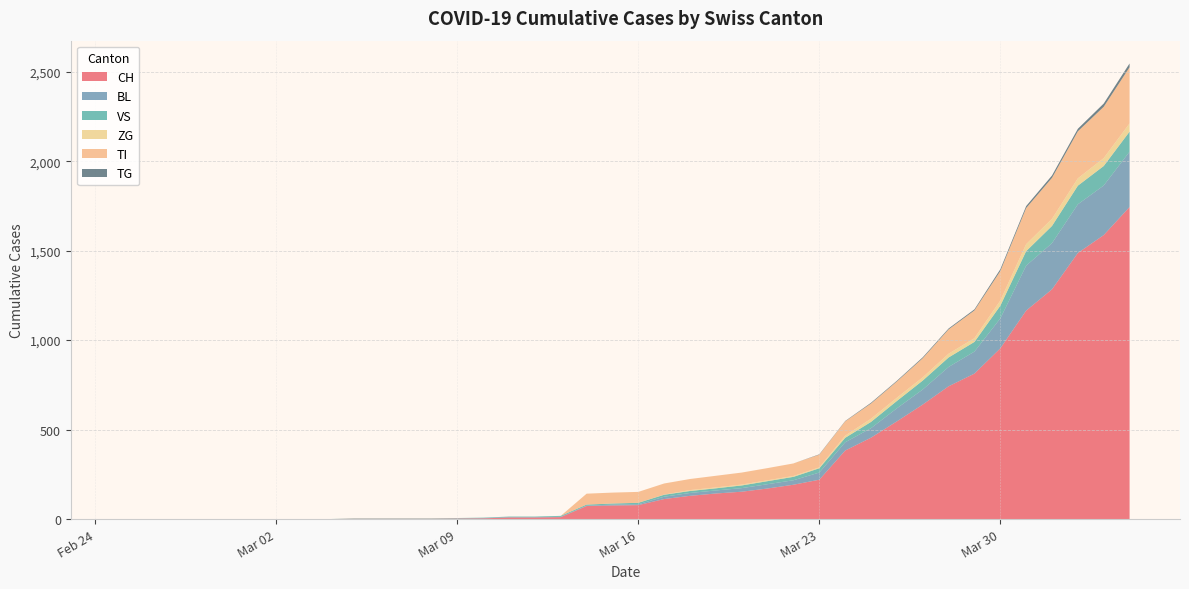

Reading left to right, extract all data points from this chart.

CH: 2020-02-25=0	2020-02-26=0	2020-02-27=0	2020-02-28=0	2020-02-29=0	2020-03-01=0	2020-03-02=0	2020-03-03=0	2020-03-04=0	2020-03-05=2	2020-03-06=2	2020-03-07=2	2020-03-08=2	2020-03-09=3	2020-03-10=4	2020-03-11=9	2020-03-12=9	2020-03-13=11	2020-03-14=73	2020-03-15=76	2020-03-16=78	2020-03-17=112	2020-03-18=130	2020-03-19=143	2020-03-20=153	2020-03-21=171	2020-03-22=192	2020-03-23=220	2020-03-24=383	2020-03-25=455	2020-03-26=546	2020-03-27=640	2020-03-28=742	2020-03-29=813	2020-03-30=954	2020-03-31=1165	2020-04-01=1284	2020-04-02=1487	2020-04-03=1587	2020-04-04=1744
BL: 2020-02-25=0	2020-02-26=0	2020-02-27=0	2020-02-28=0	2020-02-29=0	2020-03-01=0	2020-03-02=0	2020-03-03=0	2020-03-04=0	2020-03-05=0	2020-03-06=0	2020-03-07=0	2020-03-08=0	2020-03-09=1	2020-03-10=2	2020-03-11=2	2020-03-12=2	2020-03-13=2	2020-03-14=2	2020-03-15=5	2020-03-16=5	2020-03-17=13	2020-03-18=16	2020-03-19=17	2020-03-20=20	2020-03-21=24	2020-03-22=25	2020-03-23=40	2020-03-24=46	2020-03-25=53	2020-03-26=73	2020-03-27=84	2020-03-28=108	2020-03-29=123	2020-03-30=167	2020-03-31=251	2020-04-01=258	2020-04-02=272	2020-04-03=277	2020-04-04=309
VS: 2020-02-25=0	2020-02-26=0	2020-02-27=0	2020-02-28=0	2020-02-29=0	2020-03-01=0	2020-03-02=0	2020-03-03=0	2020-03-04=0	2020-03-05=2	2020-03-06=2	2020-03-07=2	2020-03-08=2	2020-03-09=2	2020-03-10=2	2020-03-11=3	2020-03-12=3	2020-03-13=5	2020-03-14=6	2020-03-15=6	2020-03-16=8	2020-03-17=11	2020-03-18=11	2020-03-19=12	2020-03-20=15	2020-03-21=17	2020-03-22=19	2020-03-23=24	2020-03-24=25	2020-03-25=35	2020-03-26=41	2020-03-27=50	2020-03-28=53	2020-03-29=54	2020-03-30=71	2020-03-31=81	2020-04-01=96	2020-04-02=104	2020-04-03=109	2020-04-04=112
ZG: 2020-02-25=0	2020-02-26=0	2020-02-27=0	2020-02-28=0	2020-02-29=0	2020-03-01=0	2020-03-02=0	2020-03-03=0	2020-03-04=0	2020-03-05=0	2020-03-06=0	2020-03-07=0	2020-03-08=0	2020-03-09=0	2020-03-10=0	2020-03-11=0	2020-03-12=0	2020-03-13=0	2020-03-14=0	2020-03-15=0	2020-03-16=0	2020-03-17=1	2020-03-18=5	2020-03-19=5	2020-03-20=5	2020-03-21=5	2020-03-22=5	2020-03-23=5	2020-03-24=12	2020-03-25=18	2020-03-26=18	2020-03-27=18	2020-03-28=21	2020-03-29=21	2020-03-30=29	2020-03-31=39	2020-04-01=40	2020-04-02=41	2020-04-03=44	2020-04-04=46
TI: 2020-02-25=0	2020-02-26=0	2020-02-27=0	2020-02-28=0	2020-02-29=0	2020-03-01=0	2020-03-02=0	2020-03-03=0	2020-03-04=0	2020-03-05=0	2020-03-06=0	2020-03-07=0	2020-03-08=0	2020-03-09=0	2020-03-10=0	2020-03-11=0	2020-03-12=0	2020-03-13=0	2020-03-14=61	2020-03-15=61	2020-03-16=61	2020-03-17=62	2020-03-18=62	2020-03-19=65	2020-03-20=67	2020-03-21=68	2020-03-22=70	2020-03-23=71	2020-03-24=80	2020-03-25=85	2020-03-26=91	2020-03-27=107	2020-03-28=136	2020-03-29=155	2020-03-30=165	2020-03-31=202	2020-04-01=229	2020-04-02=263	2020-04-03=287	2020-04-04=314
TG: 2020-02-25=0	2020-02-26=0	2020-02-27=0	2020-02-28=0	2020-02-29=0	2020-03-01=0	2020-03-02=0	2020-03-03=0	2020-03-04=0	2020-03-05=0	2020-03-06=0	2020-03-07=0	2020-03-08=0	2020-03-09=0	2020-03-10=0	2020-03-11=0	2020-03-12=0	2020-03-13=0	2020-03-14=0	2020-03-15=0	2020-03-16=0	2020-03-17=0	2020-03-18=0	2020-03-19=0	2020-03-20=0	2020-03-21=0	2020-03-22=0	2020-03-23=2	2020-03-24=2	2020-03-25=4	2020-03-26=4	2020-03-27=5	2020-03-28=5	2020-03-29=6	2020-03-30=10	2020-03-31=11	2020-04-01=13	2020-04-02=14	2020-04-03=18	2020-04-04=21